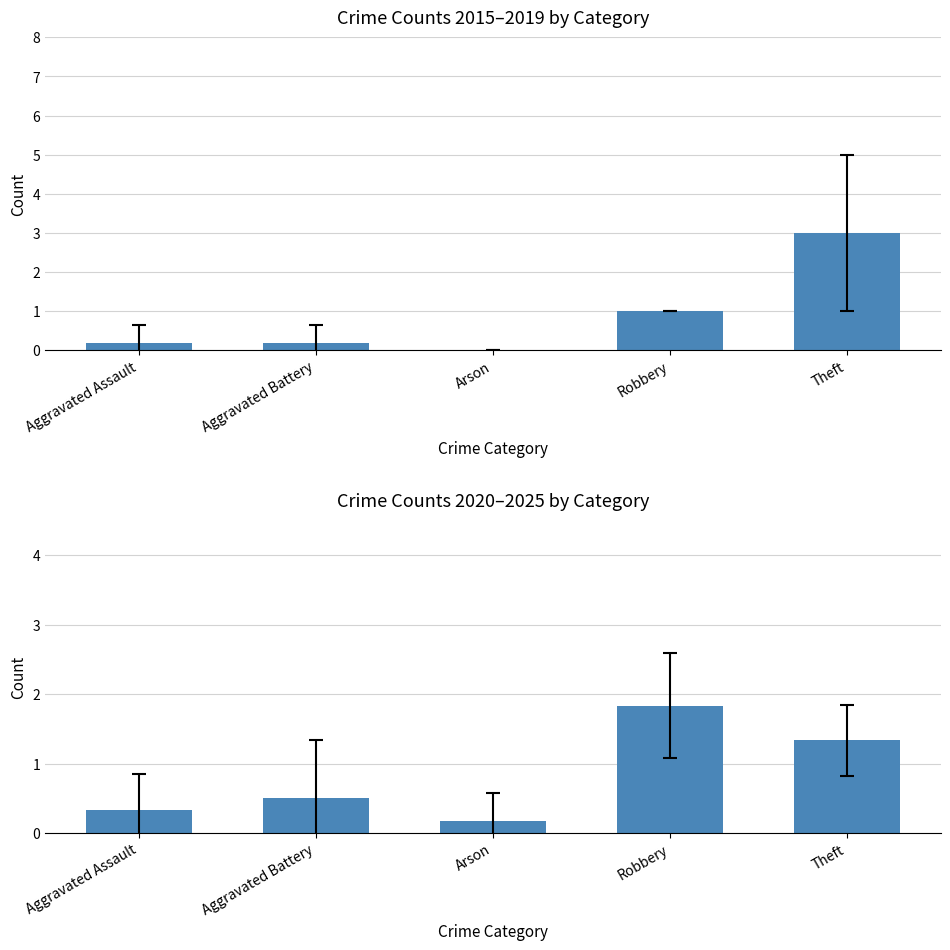

What position from the right is Robbery?

2